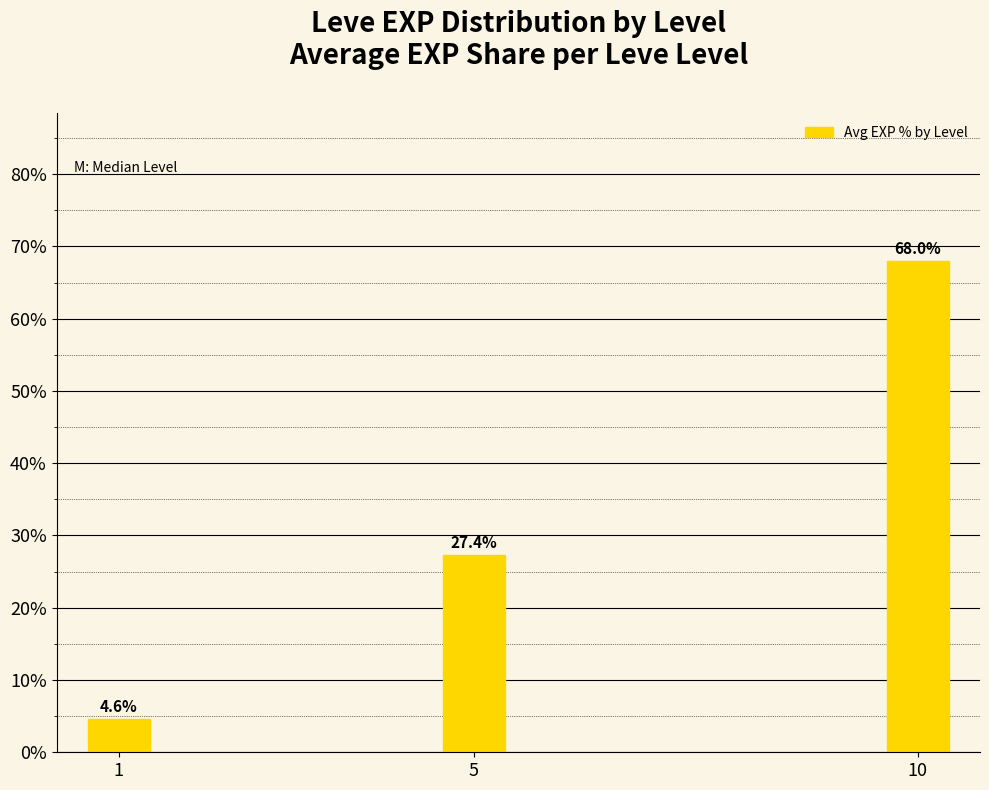

The value at 10 is 33.7. True or false?

False